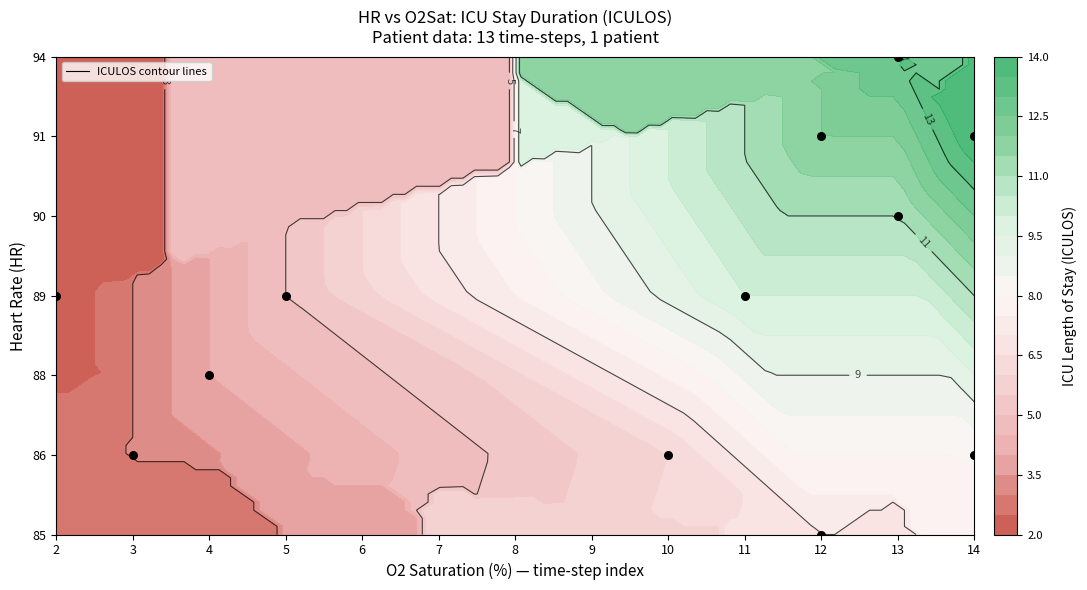

Rank the categories by HR_94 value from highest to lowest.

11, 0, 1, 2, 3, 4, 5, 6, 7, 8, 9, 10, 12